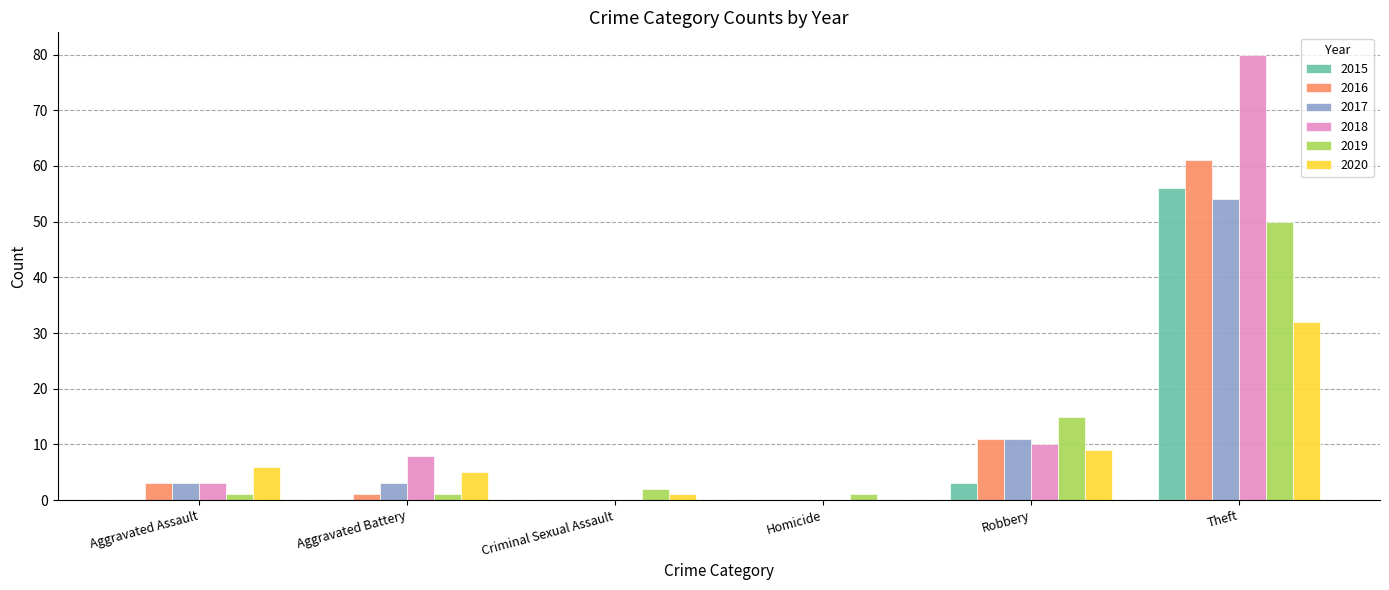

Which series has the largest range (max minus min)?

2018